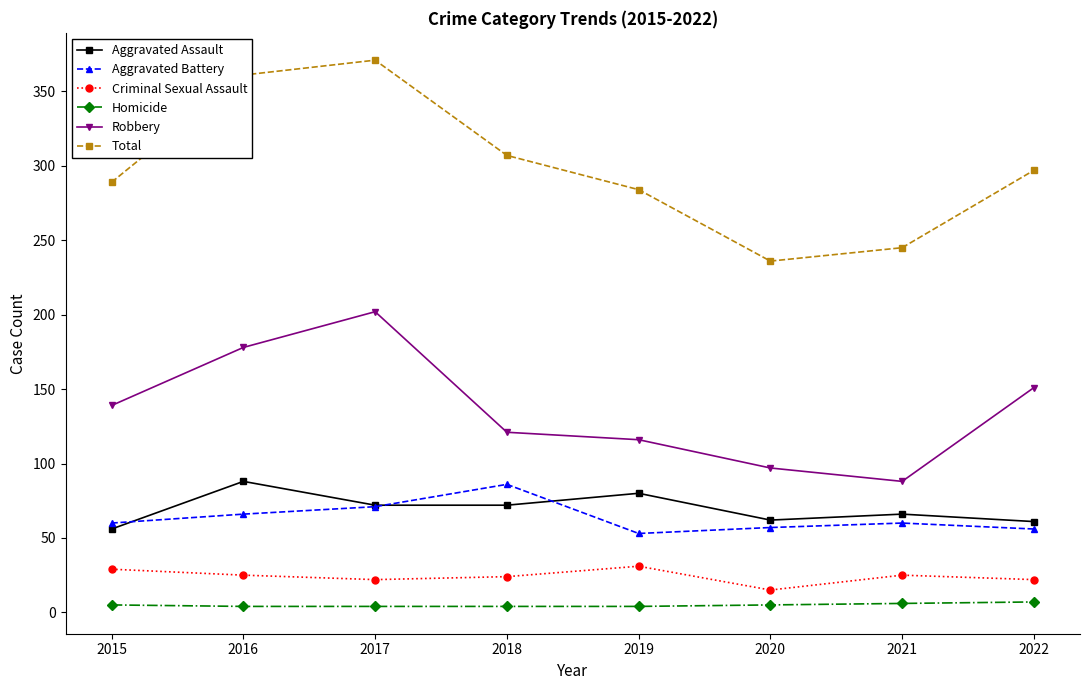

Is it true that Criminal Sexual Assault equals 15 at 2020?

True